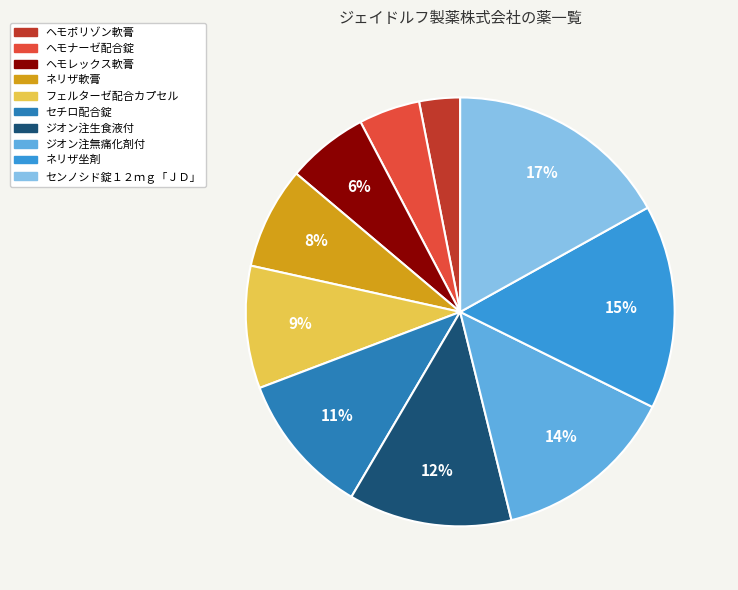

How many segments does this pie chart have?

10